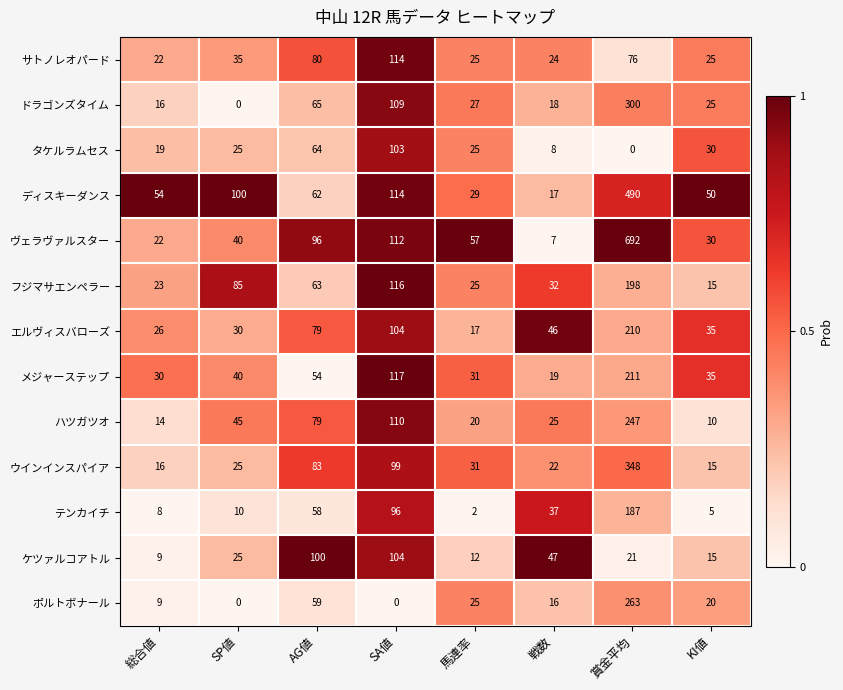

Count the number of categories in the chart.

8